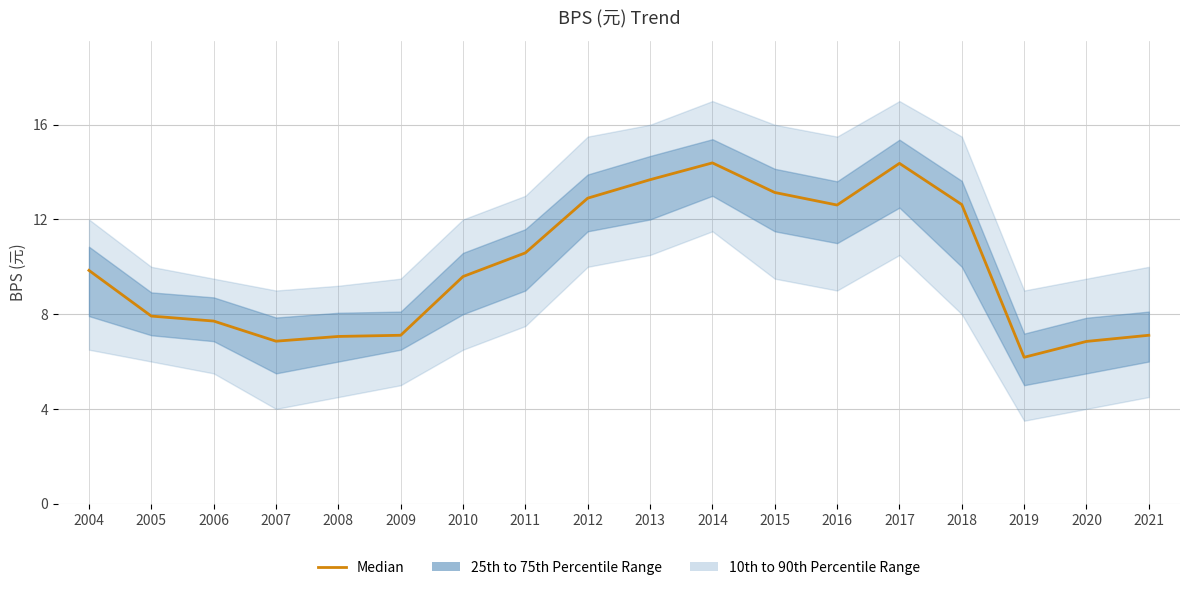

How many points are lower than both their immediate neighbors (excluding endpoints)?

3